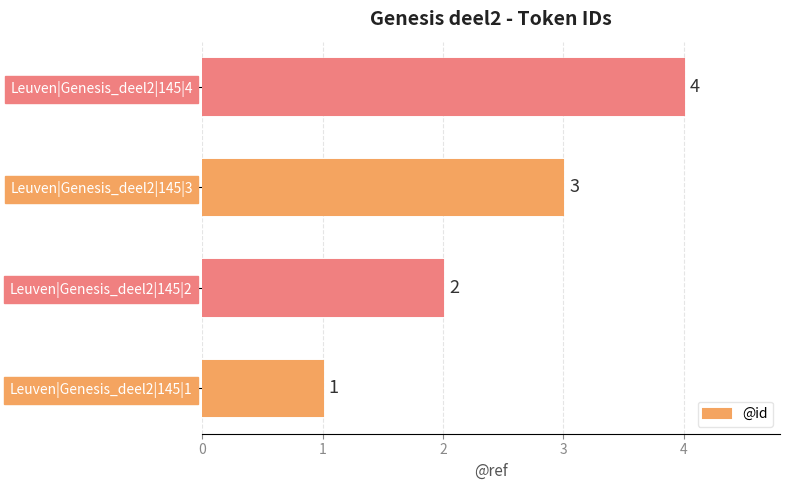

What is the ratio of the value at Leuven|Genesis_deel2|145|2 to the value at Leuven|Genesis_deel2|145|1?

2.0